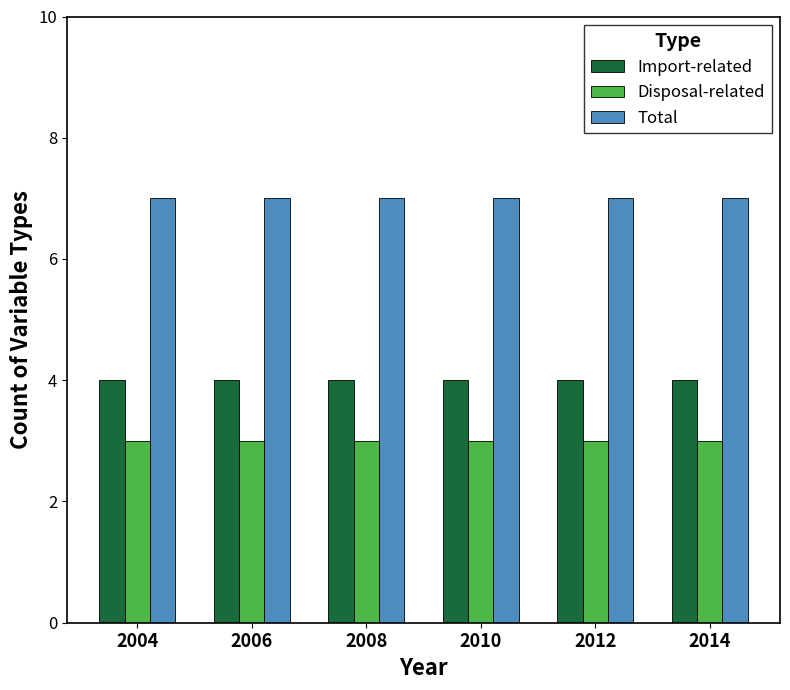

What is the difference between the highest and lowest values at 2008?

4